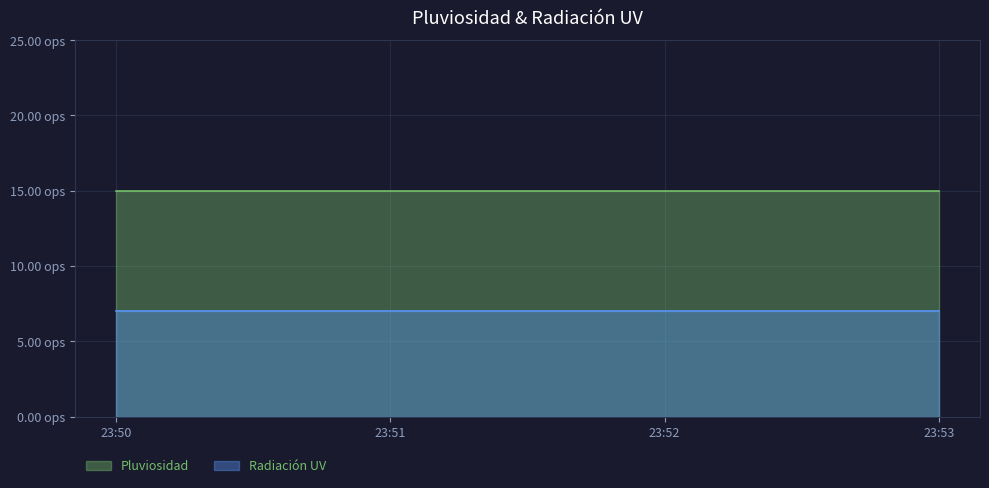

What is the greatest value displayed?

15